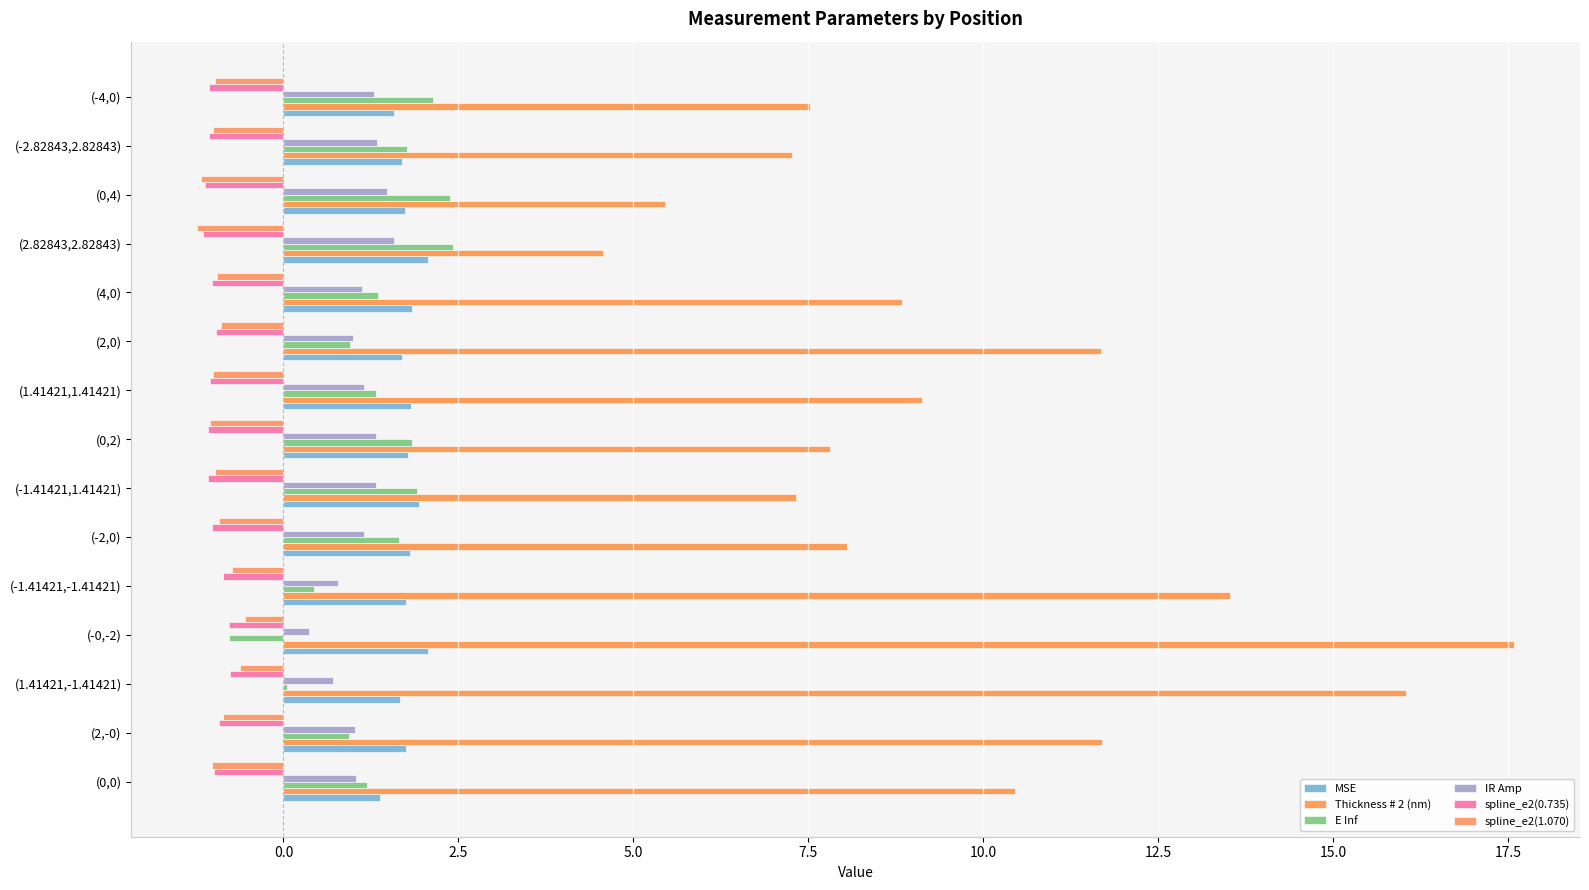

Count the number of categories in the chart.

15